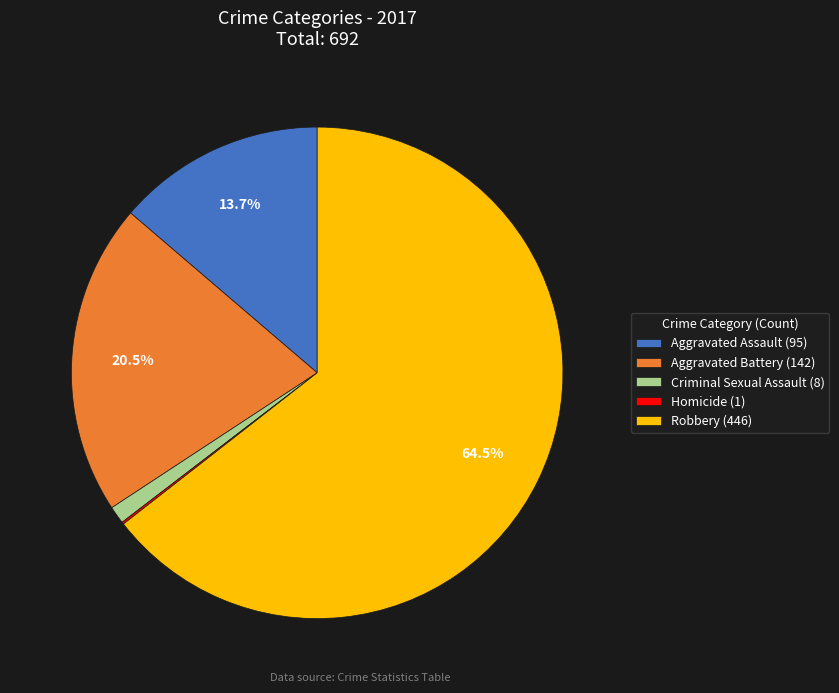

Is there a majority slice in this chart?

Yes